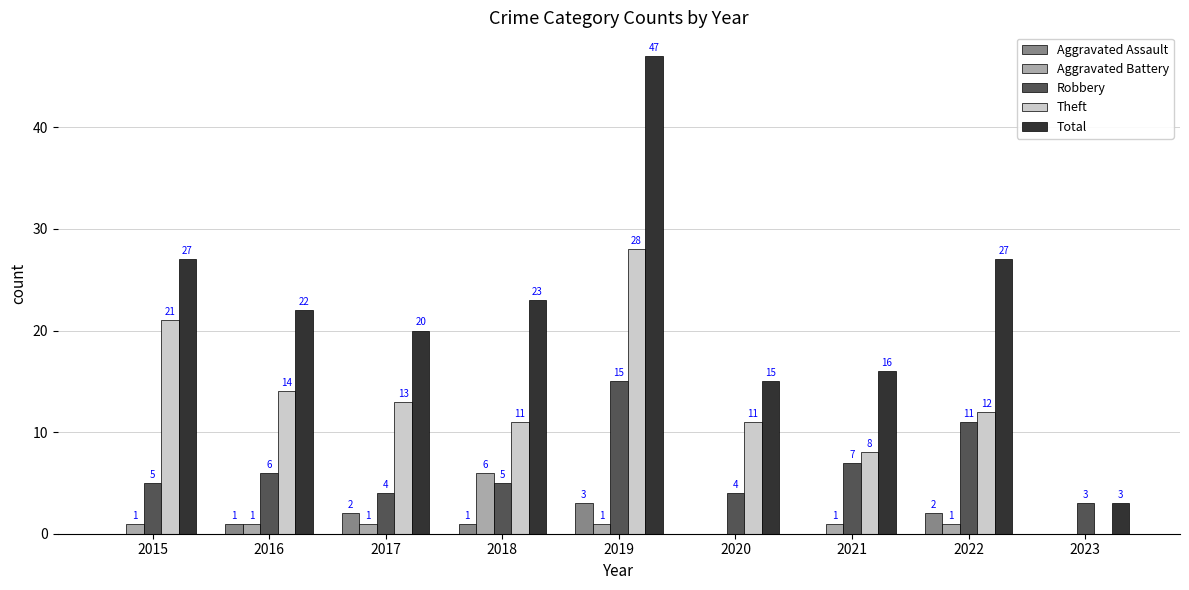

What is the highest value of the Aggravated Battery series?

6